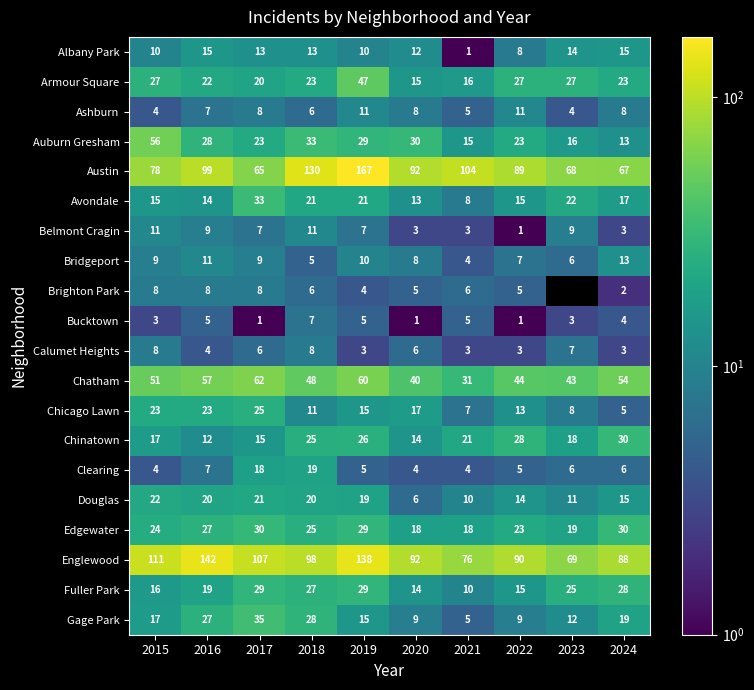

What is the greatest value displayed?

167.0